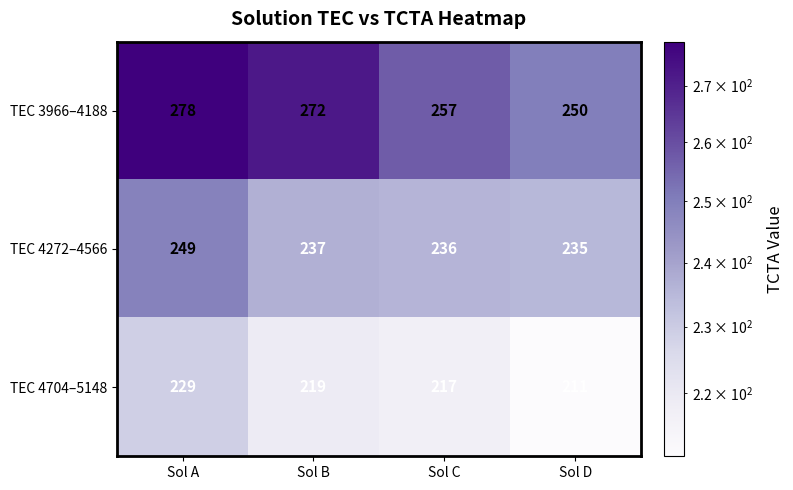

What is the maximum value shown in the chart?

278